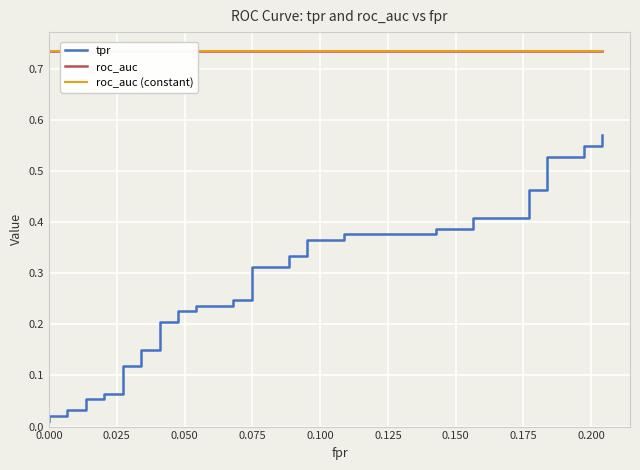

True or false: roc_auc (constant) and tpr intersect in this chart.

False